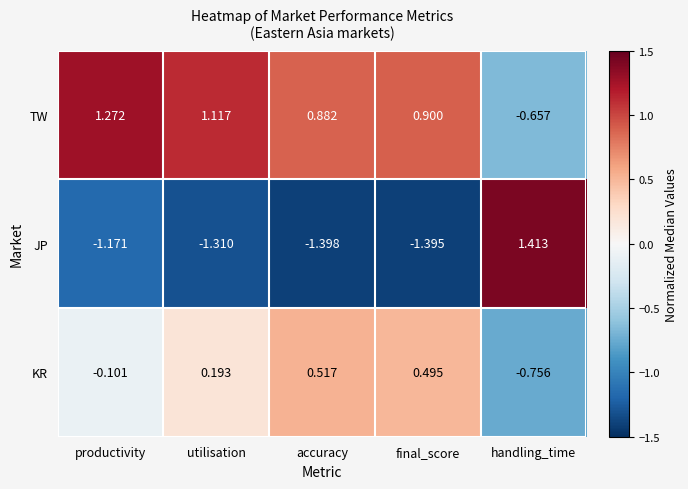

Which label corresponds to the smallest value in the chart?

accuracy